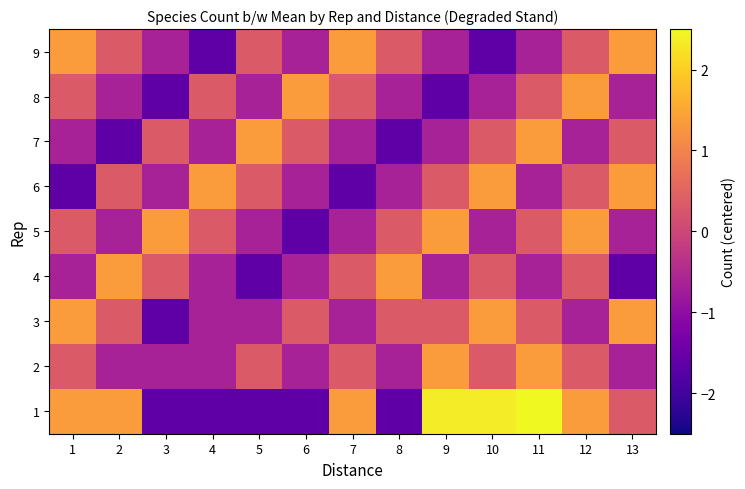

Reading left to right, transcribe all the data shown in this chart.

1: 1=1.4	2=1.4	3=-1.6	4=-1.6	5=-1.6	6=-1.6	7=1.4	8=-1.6	9=2.4	10=2.4	11=3.4	12=1.4	13=0.4
2: 1=0.4	2=-0.6	3=-0.6	4=-0.6	5=0.4	6=-0.6	7=0.4	8=-0.6	9=1.4	10=0.4	11=1.4	12=0.4	13=-0.6
3: 1=1.4	2=0.4	3=-1.6	4=-0.6	5=-0.6	6=0.4	7=-0.6	8=0.4	9=0.4	10=1.4	11=0.4	12=-0.6	13=1.4
4: 1=-0.6	2=1.4	3=0.4	4=-0.6	5=-1.6	6=-0.6	7=0.4	8=1.4	9=-0.6	10=0.4	11=-0.6	12=0.4	13=-1.6
5: 1=0.4	2=-0.6	3=1.4	4=0.4	5=-0.6	6=-1.6	7=-0.6	8=0.4	9=1.4	10=-0.6	11=0.4	12=1.4	13=-0.6
6: 1=-1.6	2=0.4	3=-0.6	4=1.4	5=0.4	6=-0.6	7=-1.6	8=-0.6	9=0.4	10=1.4	11=-0.6	12=0.4	13=1.4
7: 1=-0.6	2=-1.6	3=0.4	4=-0.6	5=1.4	6=0.4	7=-0.6	8=-1.6	9=-0.6	10=0.4	11=1.4	12=-0.6	13=0.4
8: 1=0.4	2=-0.6	3=-1.6	4=0.4	5=-0.6	6=1.4	7=0.4	8=-0.6	9=-1.6	10=-0.6	11=0.4	12=1.4	13=-0.6
9: 1=1.4	2=0.4	3=-0.6	4=-1.6	5=0.4	6=-0.6	7=1.4	8=0.4	9=-0.6	10=-1.6	11=-0.6	12=0.4	13=1.4